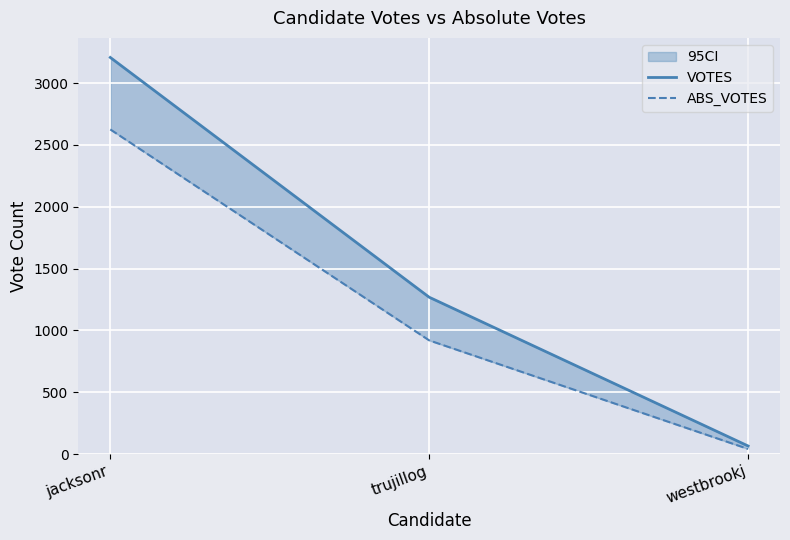

What is the lowest value of the VOTES series?

65